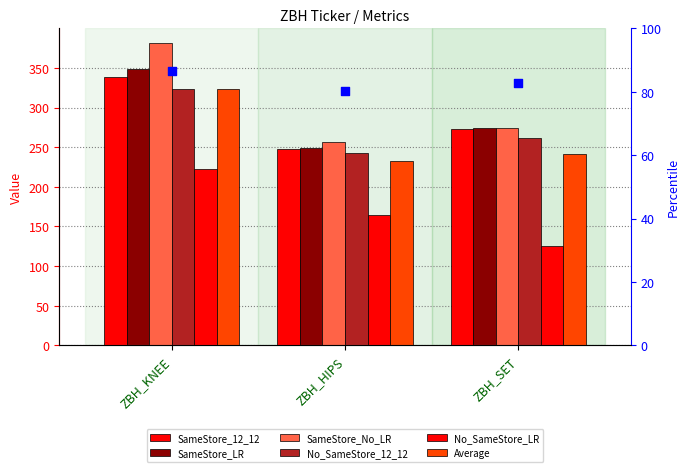

Which series contains the highest Y value?

SameStore_No_LR